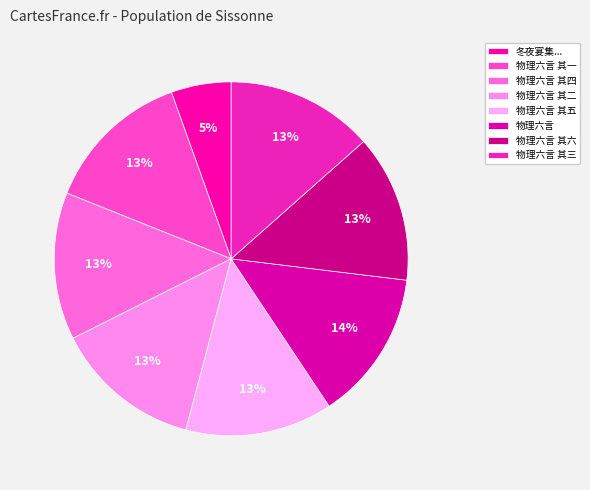

What percentage is NOT represented by 物理六言 其四?

86.5%